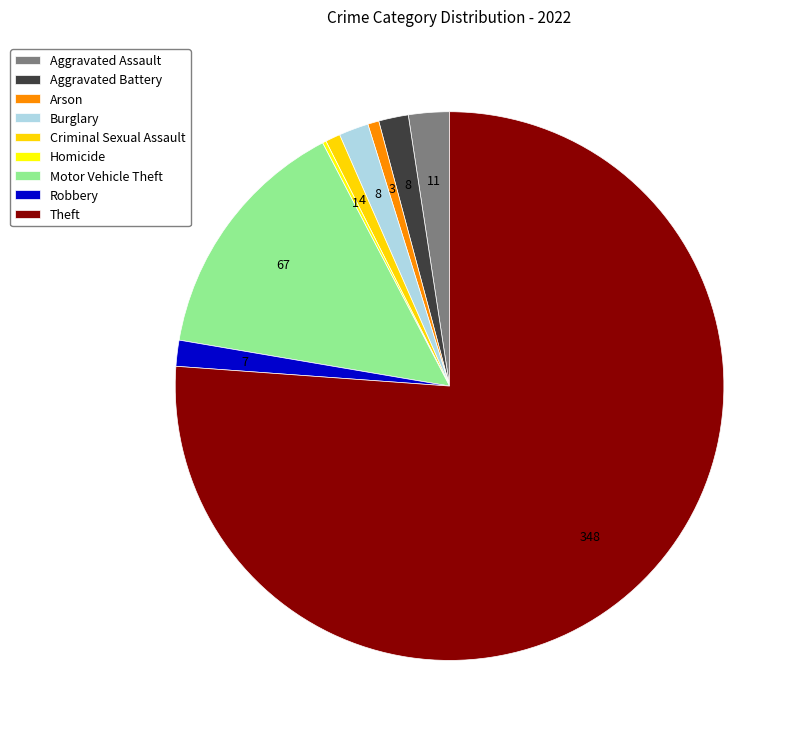

To the nearest percent, what portion does Criminal Sexual Assault represent?

1%